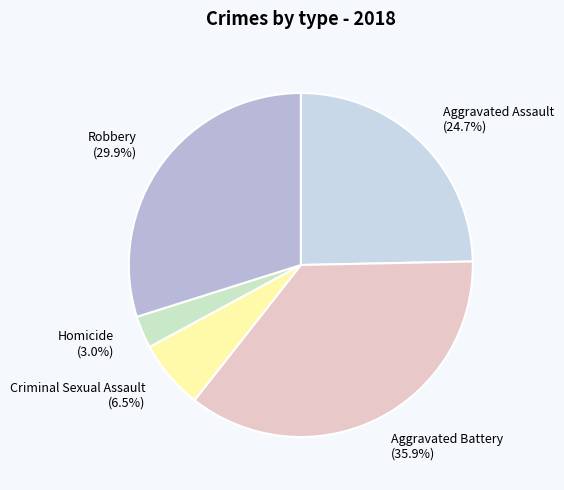

Does Aggravated Battery represent more than half of the total?

No